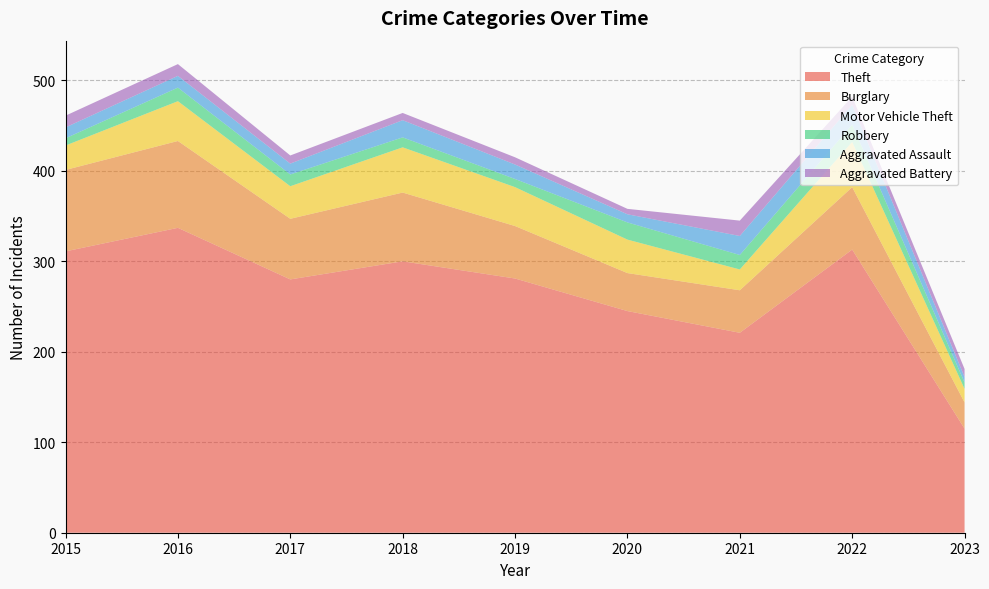

Reading left to right, list all the values displayed in this chart.

Theft: 2015=311	2016=337	2017=280	2018=300	2019=281	2020=245	2021=221	2022=313	2023=115
Burglary: 2015=90	2016=96	2017=67	2018=76	2019=58	2020=42	2021=47	2022=69	2023=29
Motor Vehicle Theft: 2015=27	2016=44	2017=36	2018=50	2019=43	2020=37	2021=23	2022=50	2023=15
Robbery: 2015=8	2016=15	2017=13	2018=11	2019=9	2020=19	2021=16	2022=19	2023=7
Aggravated Assault: 2015=12	2016=13	2017=12	2018=19	2019=16	2020=9	2021=21	2022=22	2023=6
Aggravated Battery: 2015=13	2016=13	2017=9	2018=8	2019=8	2020=6	2021=17	2022=9	2023=9